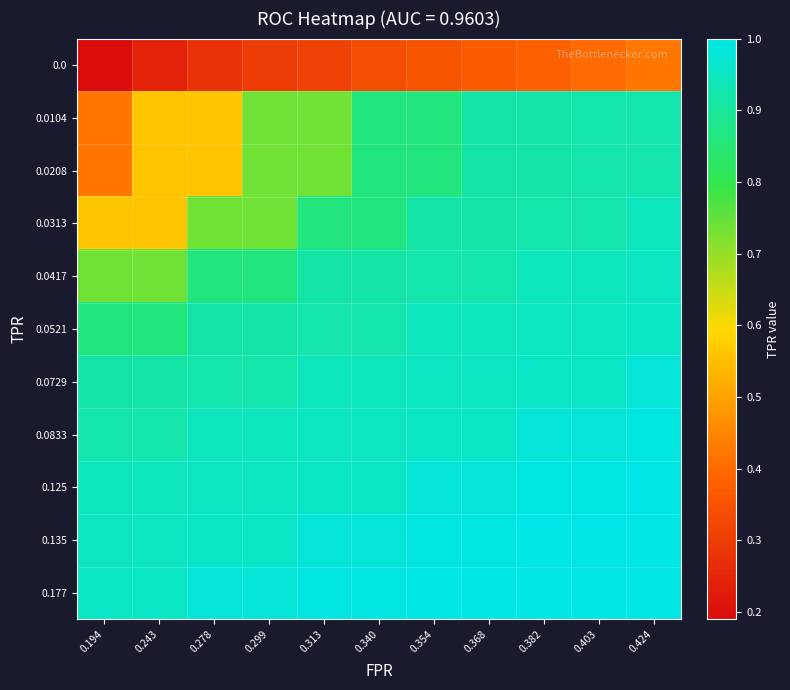

What is the difference between the highest and lowest values at 0.382?

0.6